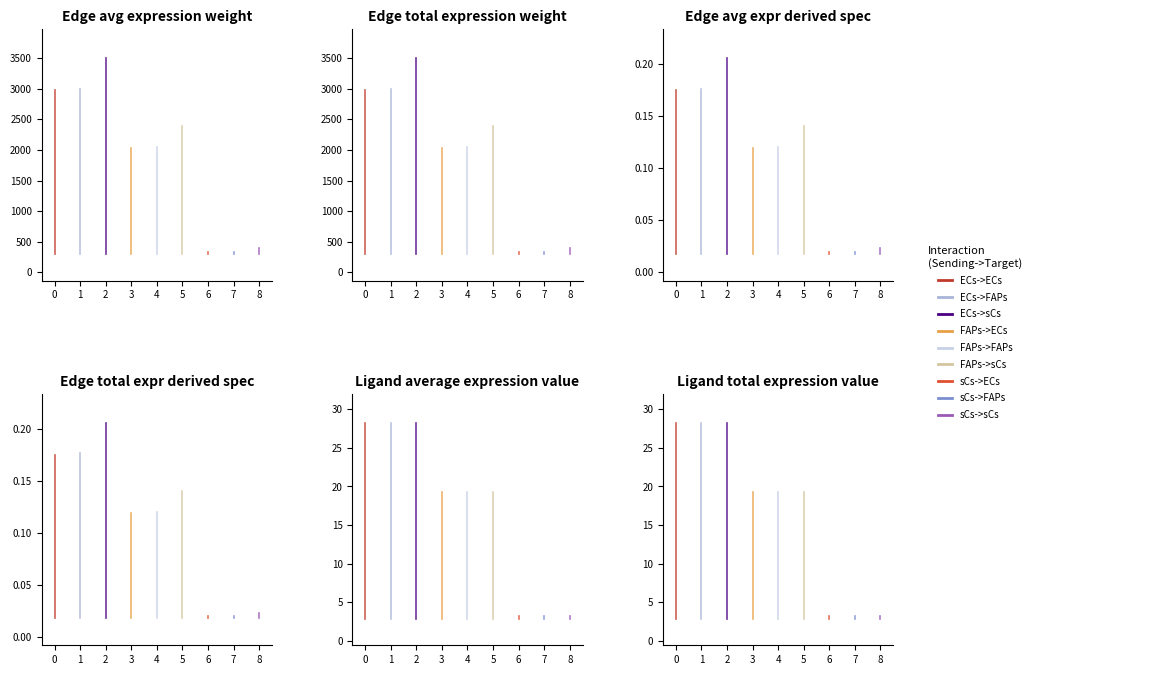

At how many categories does at least one series exceed 3060?

1